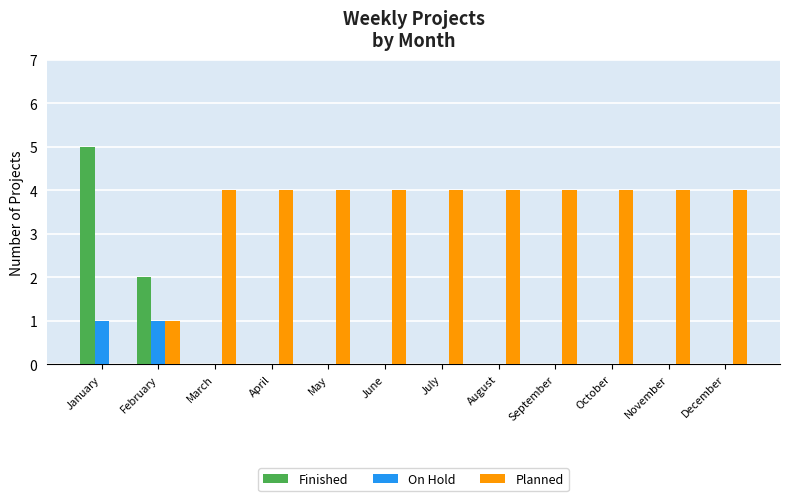

How many On Hold values are between 0 and 1?

12